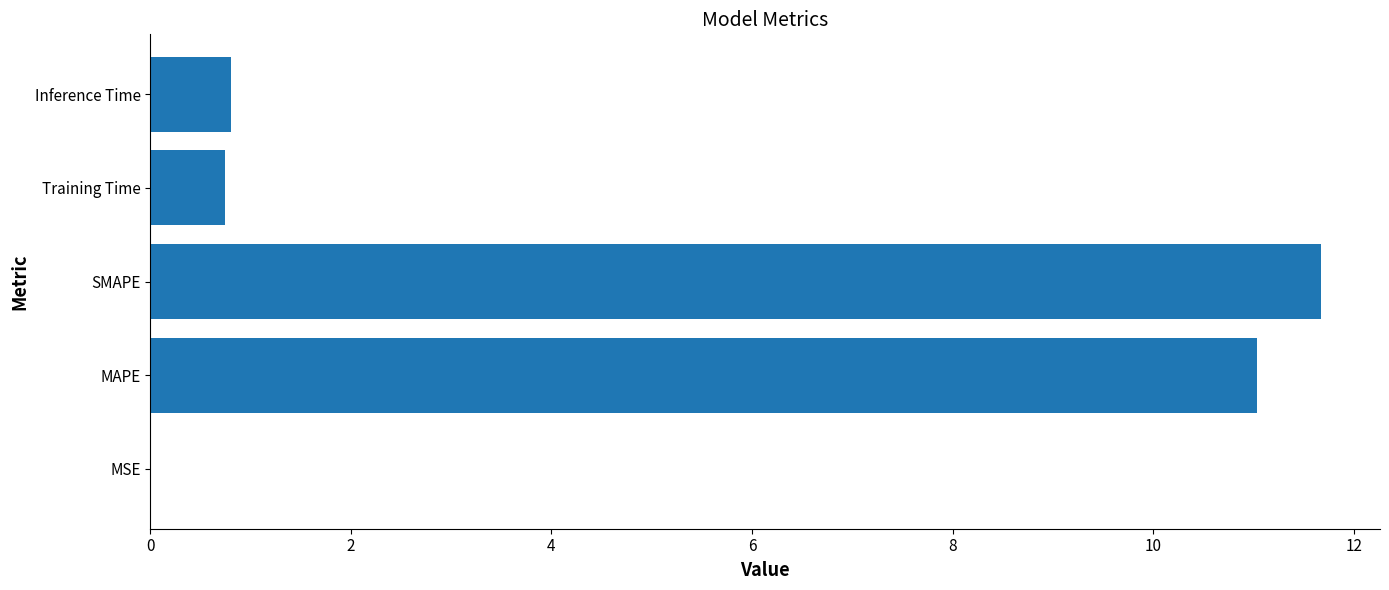

What is the sum of the values at SMAPE and Inference Time?

12.5